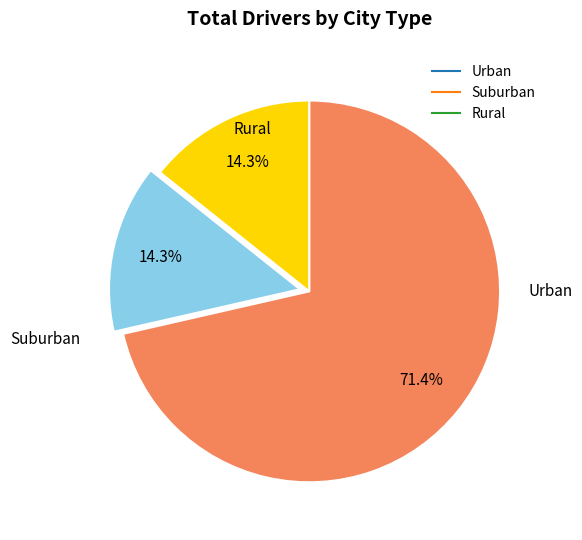

Is there a majority slice in this chart?

Yes